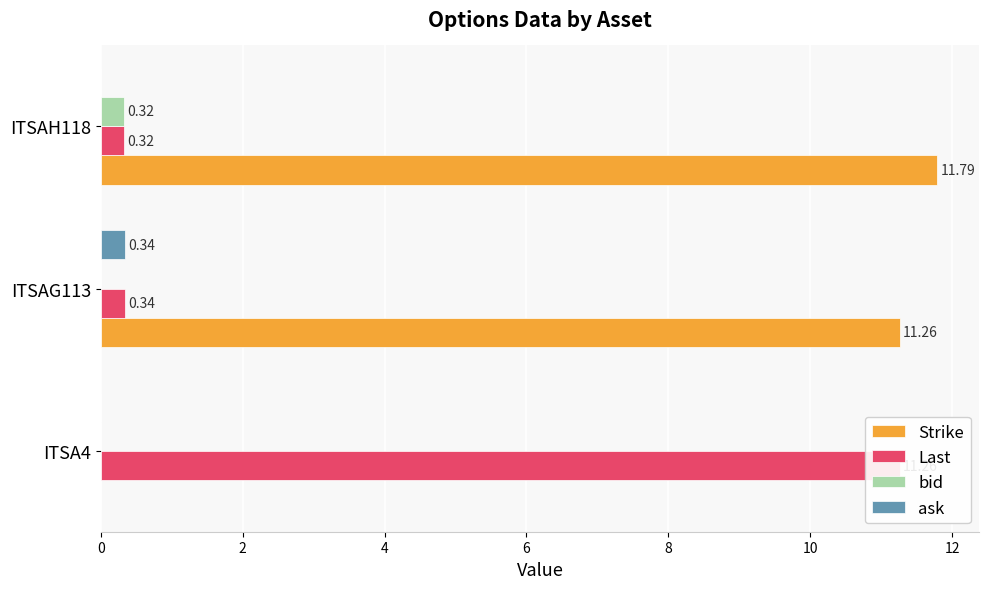

What is the approximate value of Last at ITSAG113?

0.3